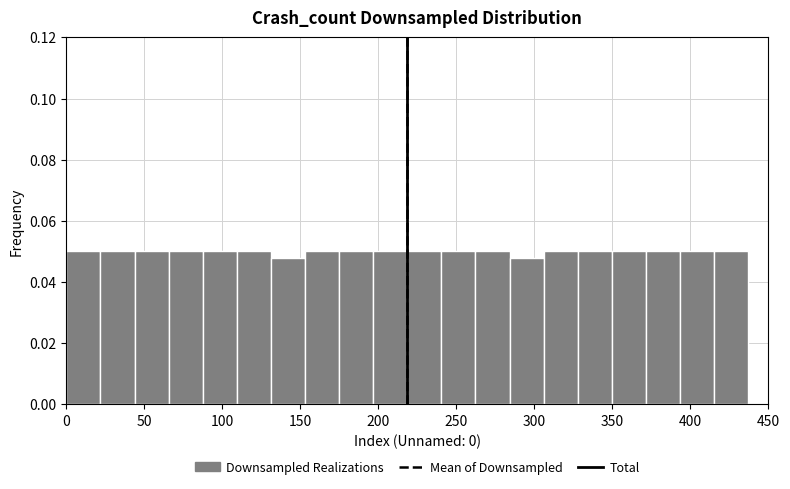

Reading left to right, list every bar in this chart as the range it spans on the x-axis followed by its height. Neither the bar edges nor the heights are printed on the chart, so give them approximately, as read against the axes.

0 to 20: 0.050
20 to 45: 0.050
45 to 65: 0.050
65 to 85: 0.050
85 to 110: 0.050
110 to 130: 0.050
130 to 155: 0.048
155 to 175: 0.050
175 to 195: 0.050
195 to 220: 0.050
220 to 240: 0.050
240 to 260: 0.050
260 to 285: 0.050
285 to 305: 0.048
305 to 330: 0.050
330 to 350: 0.050
350 to 370: 0.050
370 to 395: 0.050
395 to 415: 0.050
415 to 435: 0.050